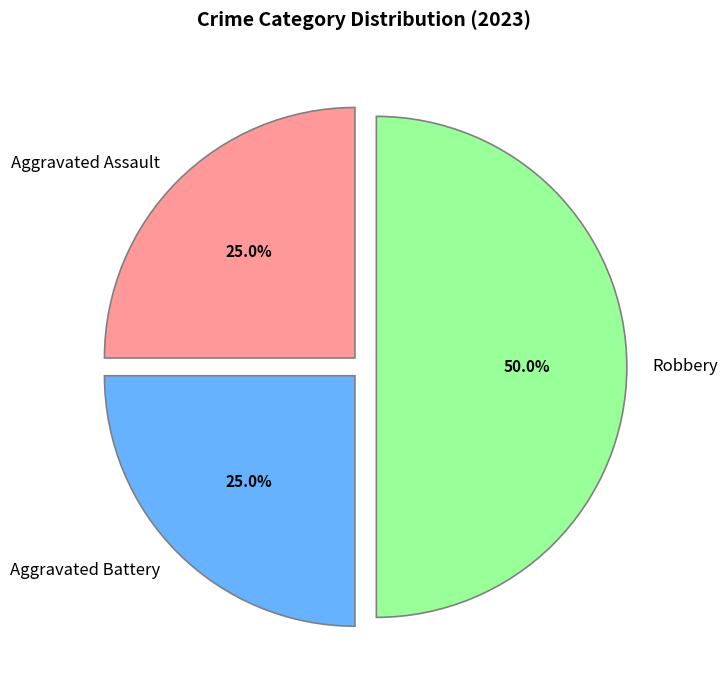

What portion of the pie excludes Robbery?

50.0%